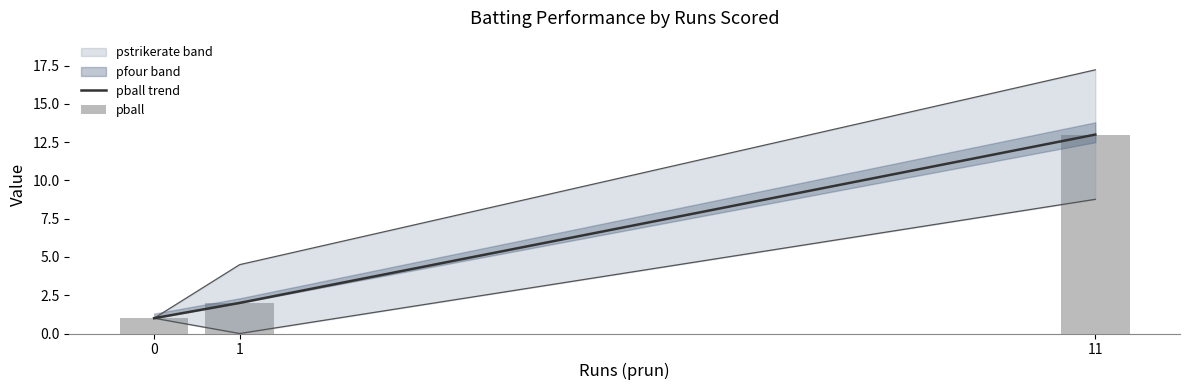

The value of pball trend at 11 is 7. True or false?

False